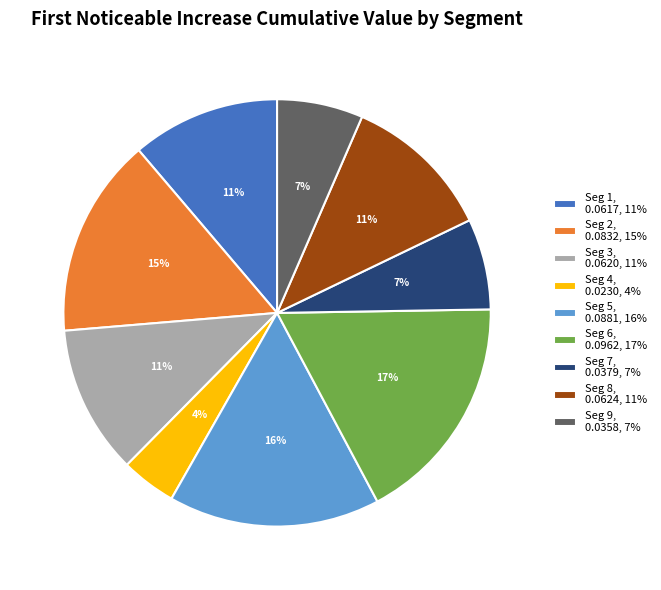

True or false: Seg 5, 0.0881, 16% accounts for 22% of the total.

False